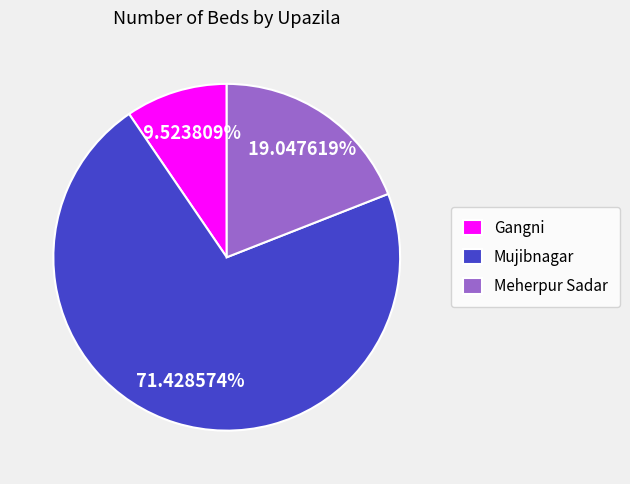

What is the smallest slice in the pie chart?

Gangni